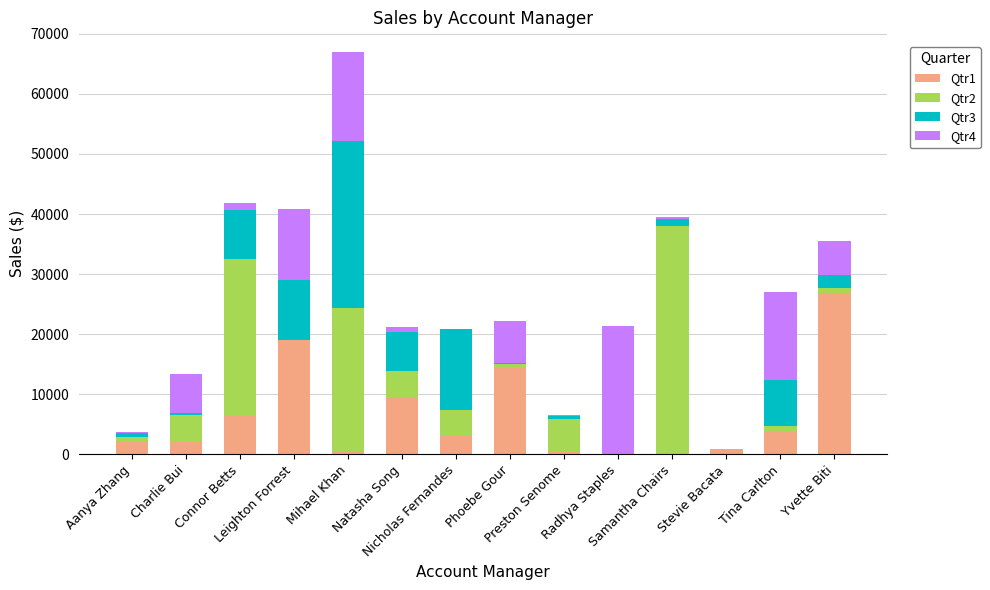

What is the maximum value for Qtr1?

26780.2